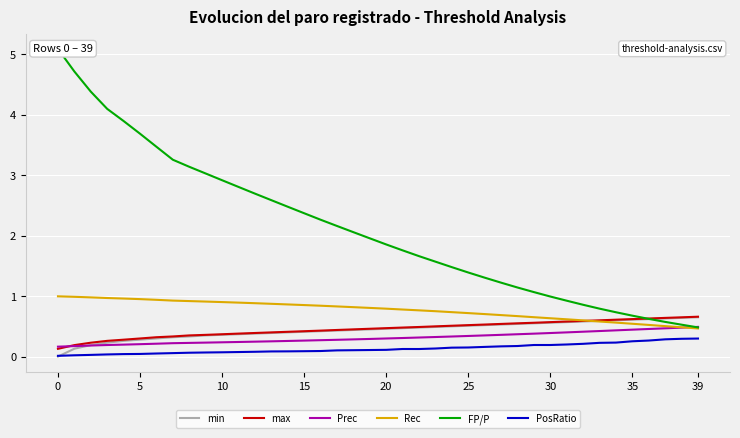

After their last crossing, which series has the higher values: Rec or min?

min